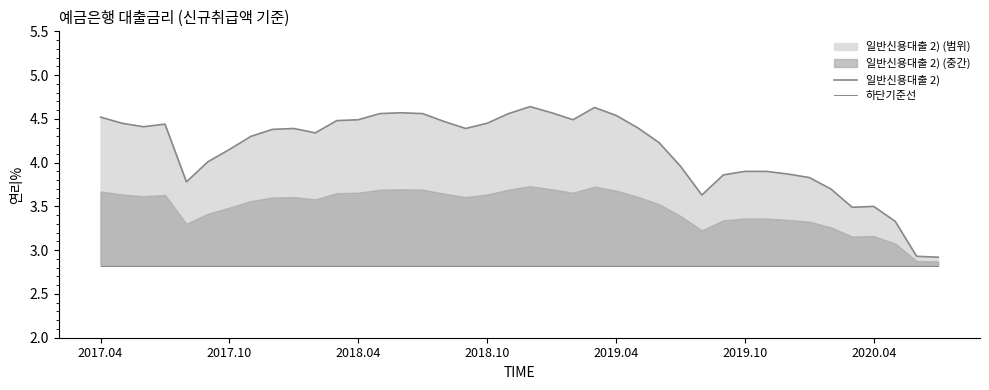

At how many categories does at least one series exceed 3?

38